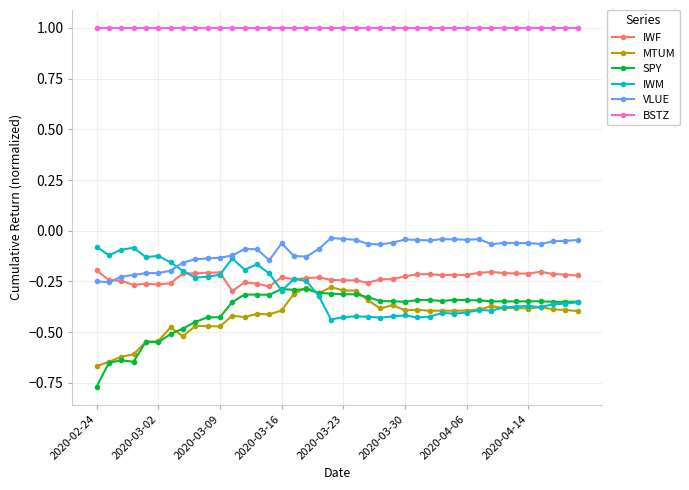

How many distinct data groups are displayed?

6